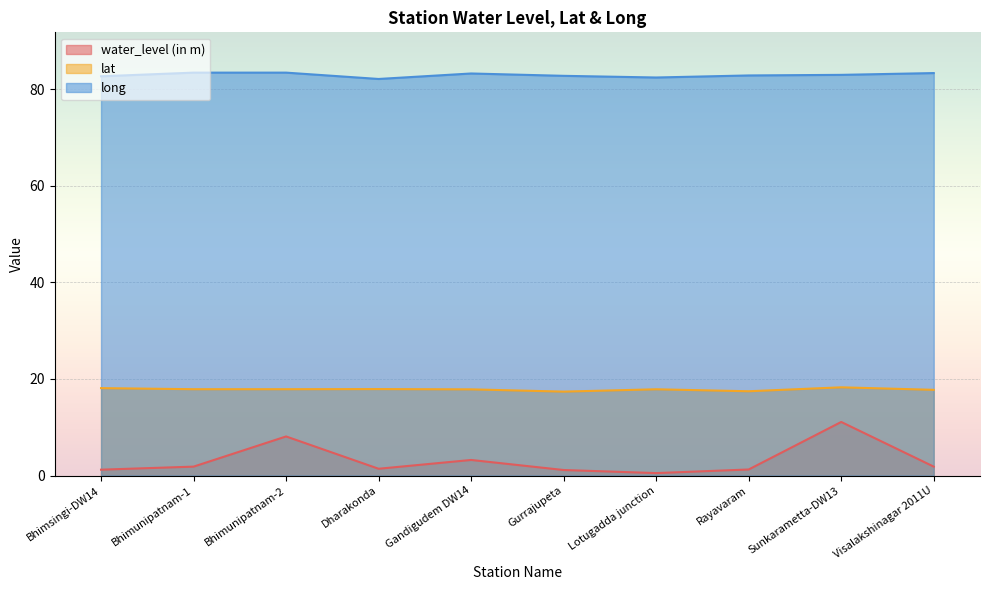

What position from the right is Dharakonda?

7